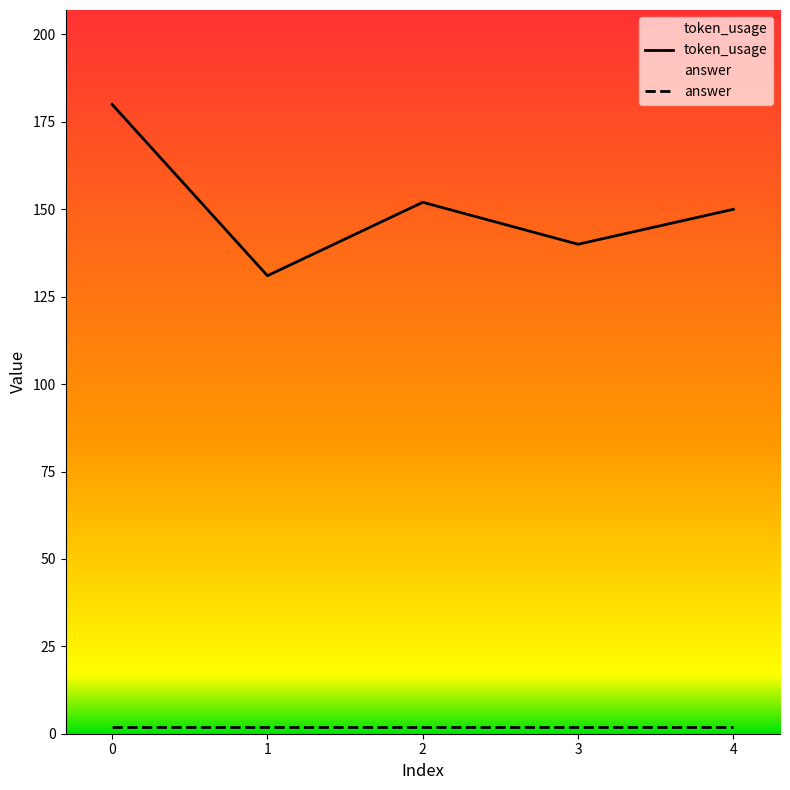

What is the sum of the values at 4 and 1?

281